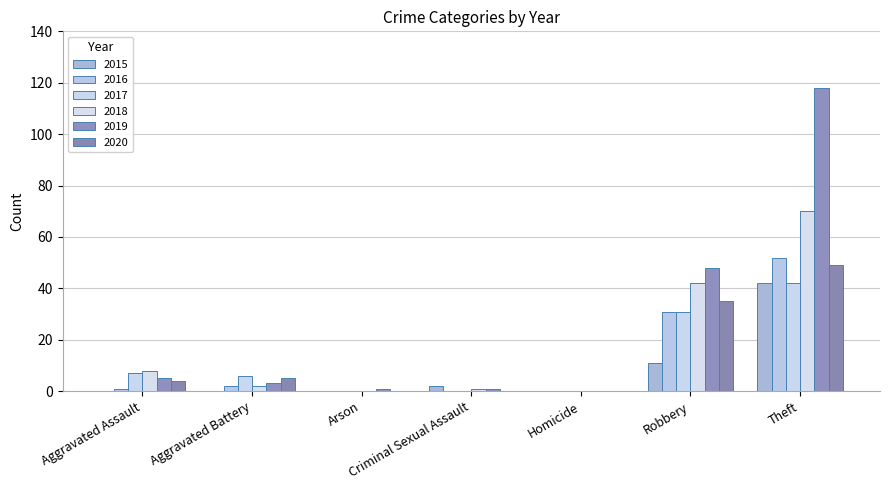

Is it true that 2018 equals 2 at Aggravated Battery?

True